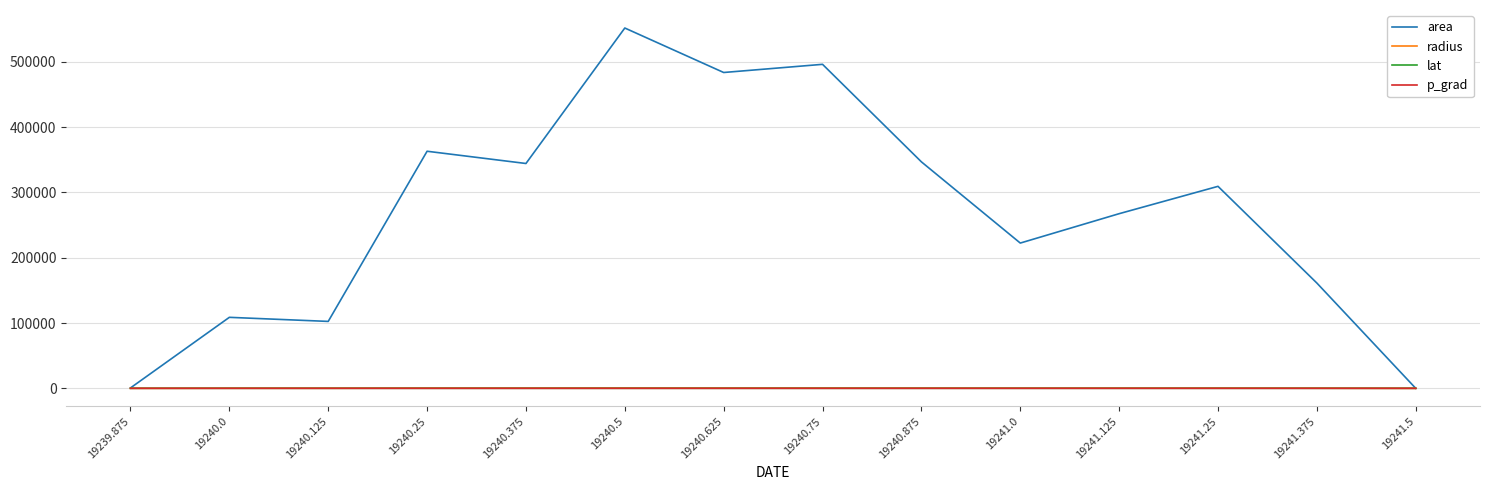

What is the approximate value of area at 19241.375?

161250.0